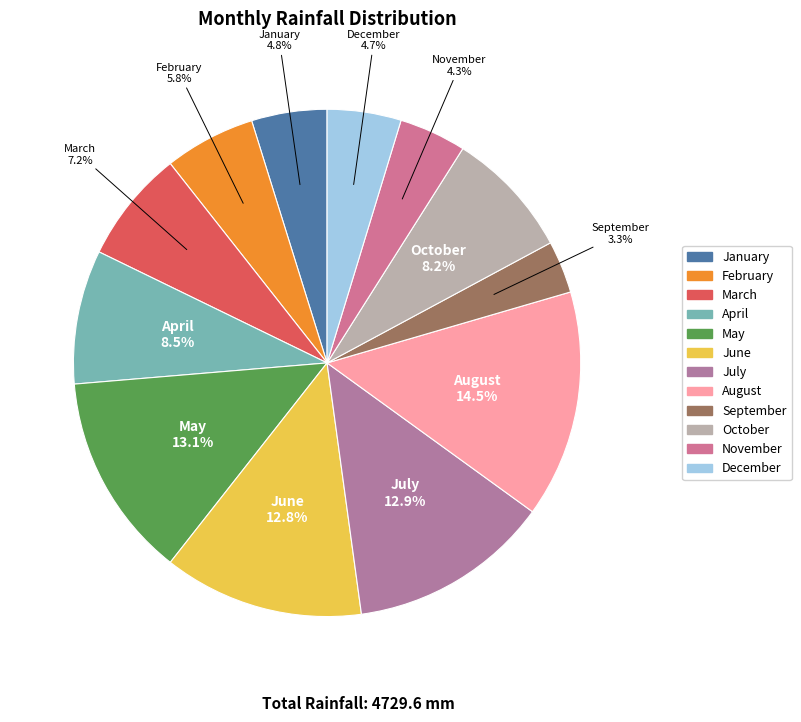

Is April the majority of the pie?

No